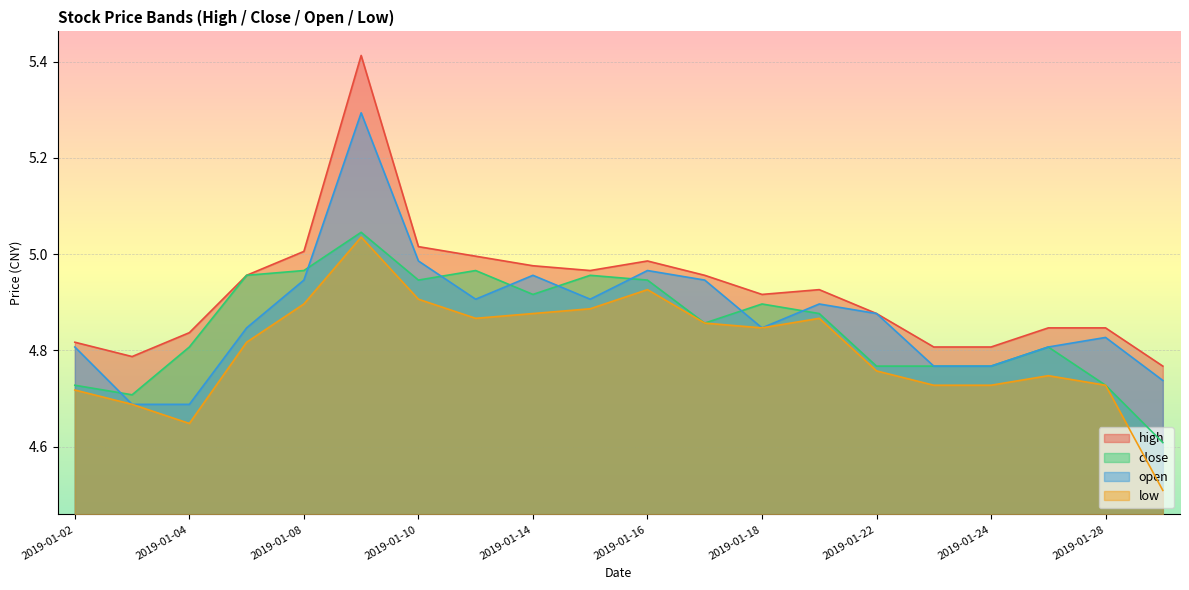

Rank the series by their maximum value, from highest to lowest.

high, open, close, low